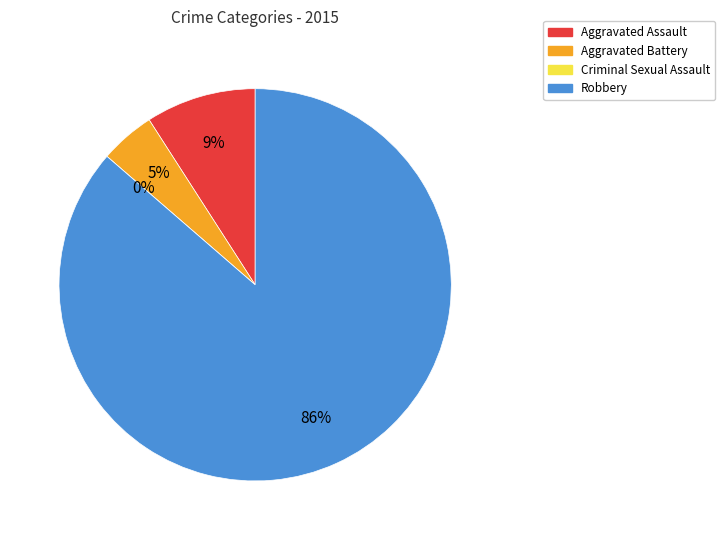

Which has a higher value, Robbery or Criminal Sexual Assault?

Robbery